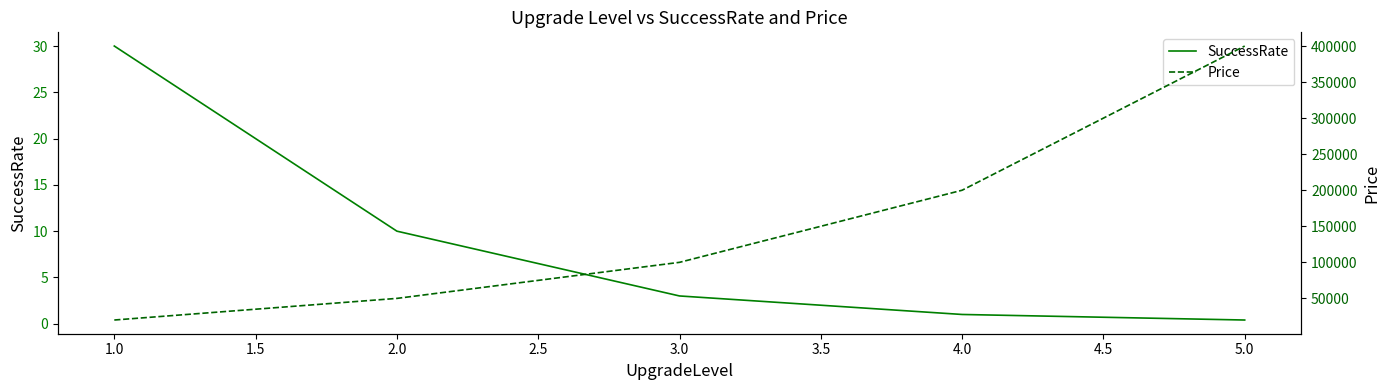

What is the maximum value shown in the chart?

400000.0